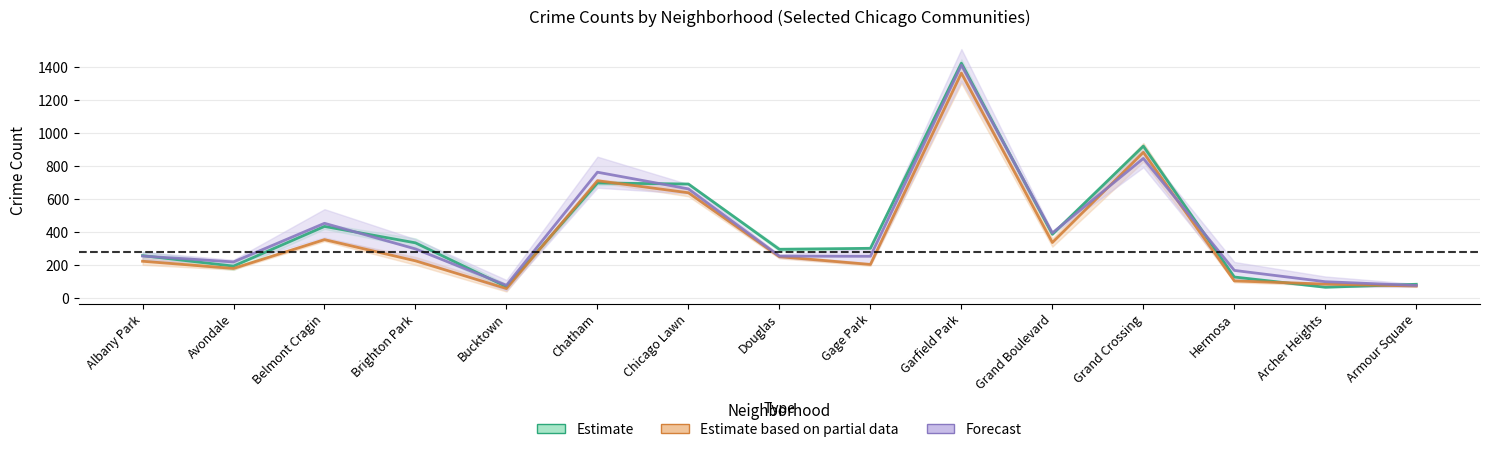

Between Chatham and Garfield Park, which is larger?

Garfield Park